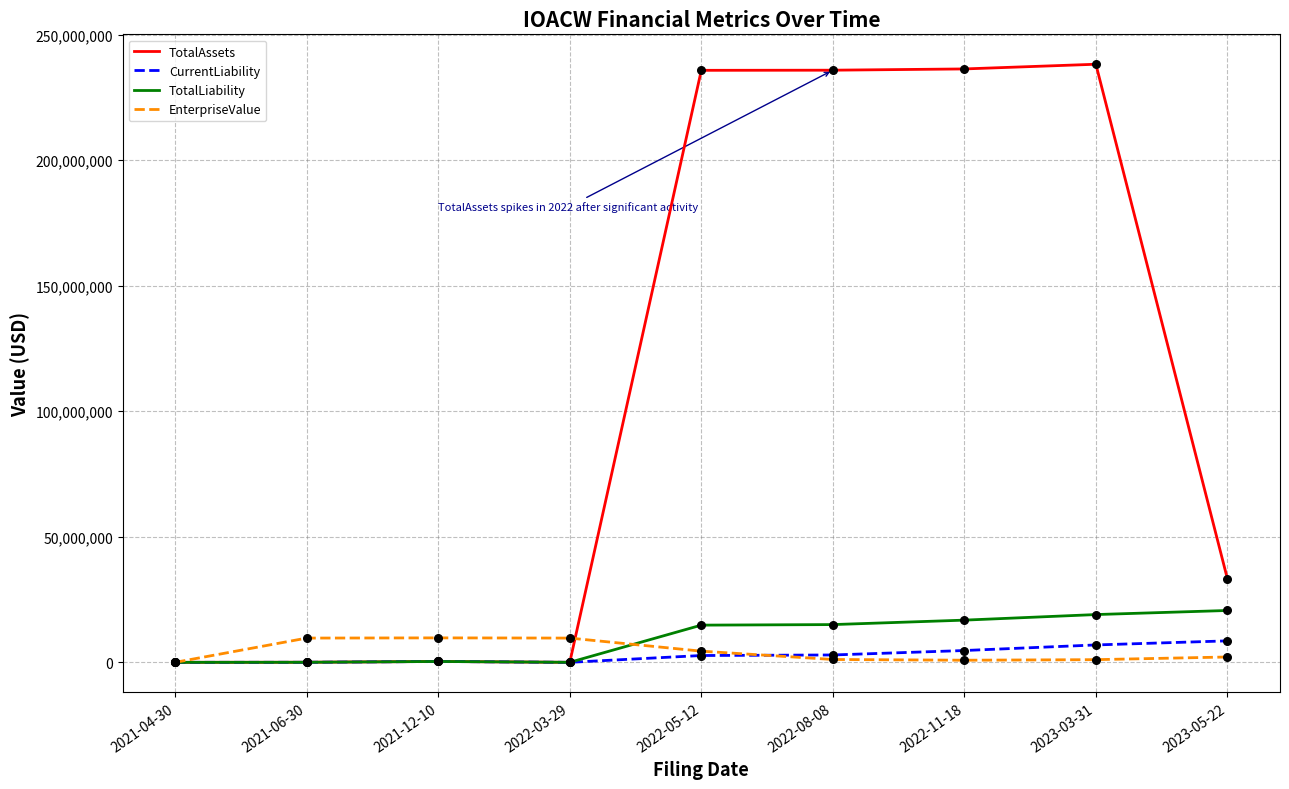

What is the total value across all series at 2023-03-31?

265236724.0